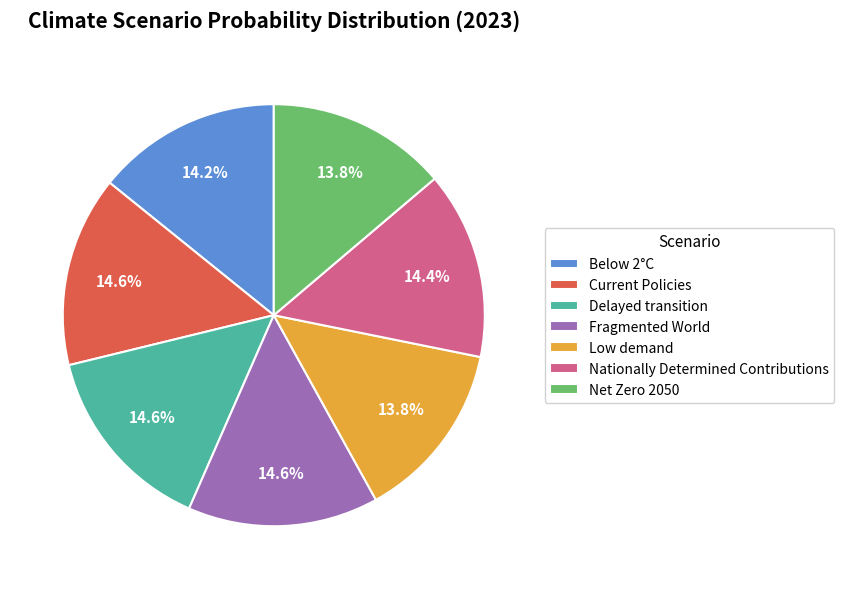

Is there a majority slice in this chart?

No